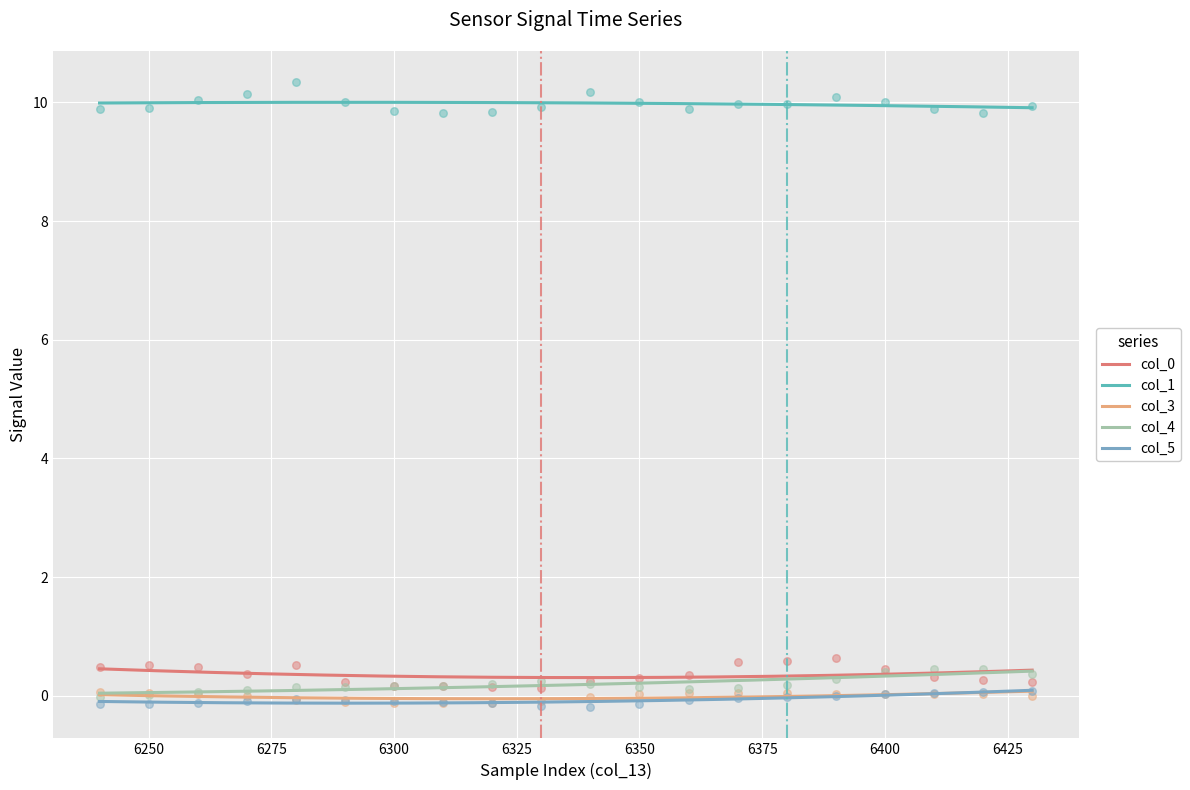

Which series contains the lowest Y value?

col_5